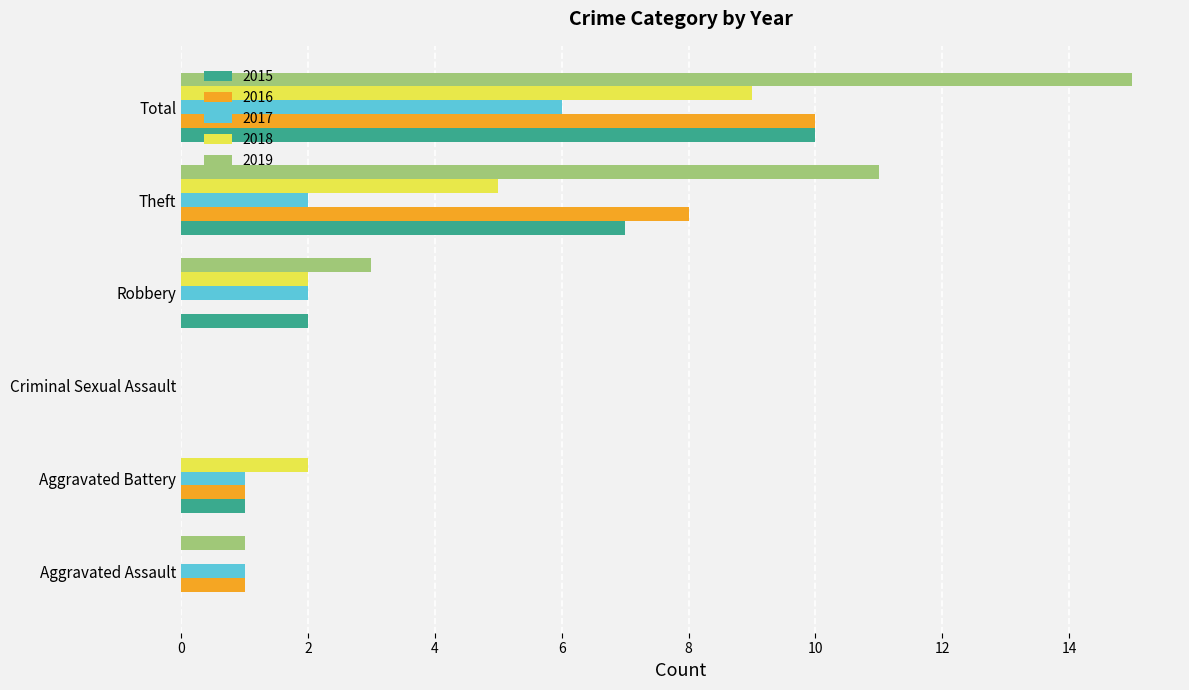

Which series has the largest range (max minus min)?

2019